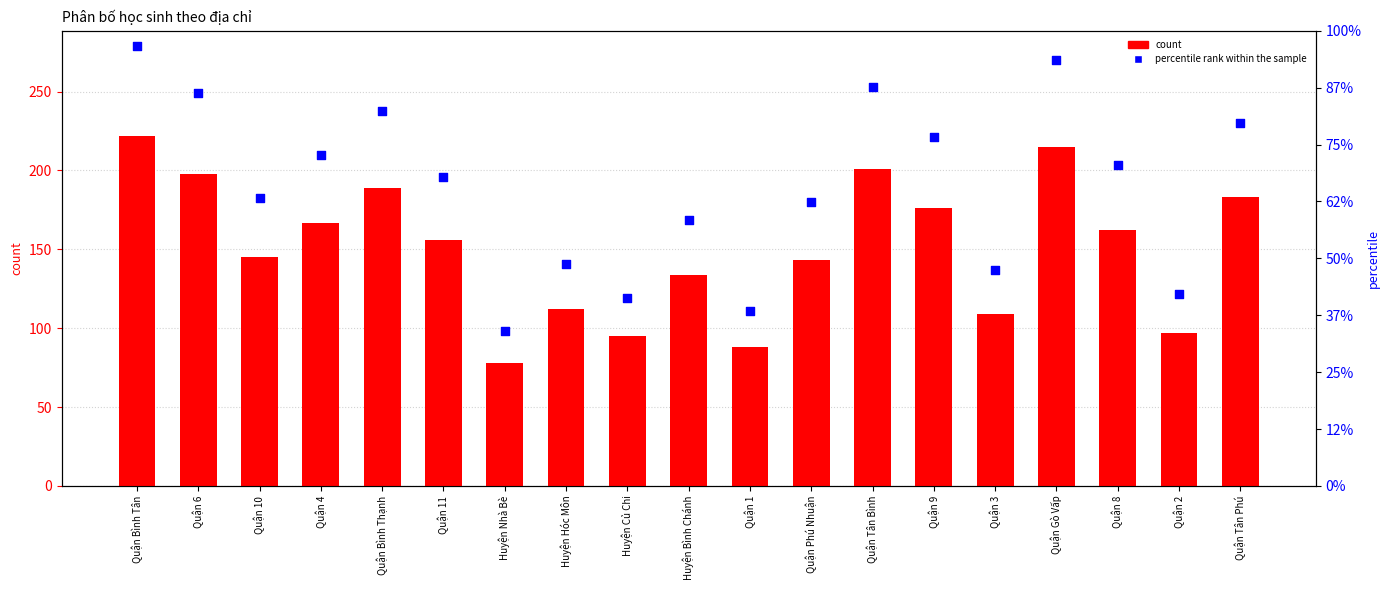

Which series contains the highest Y value?

count